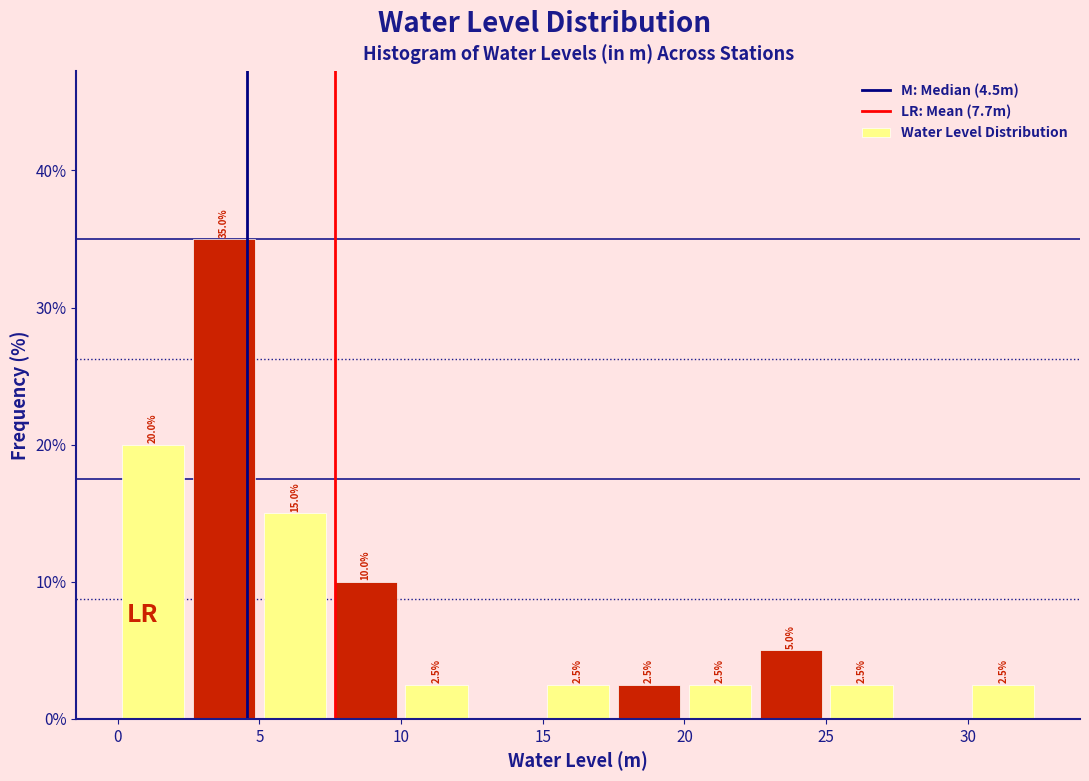

Which range on the x-axis has the tallest bar?

2.5 to 5.0